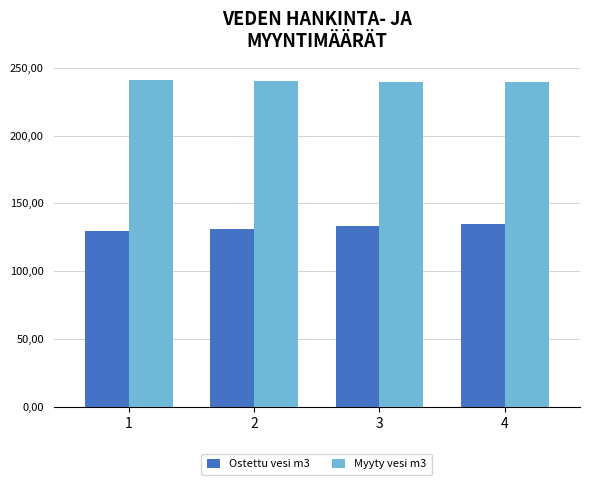

Does the chart contain any negative values?

No